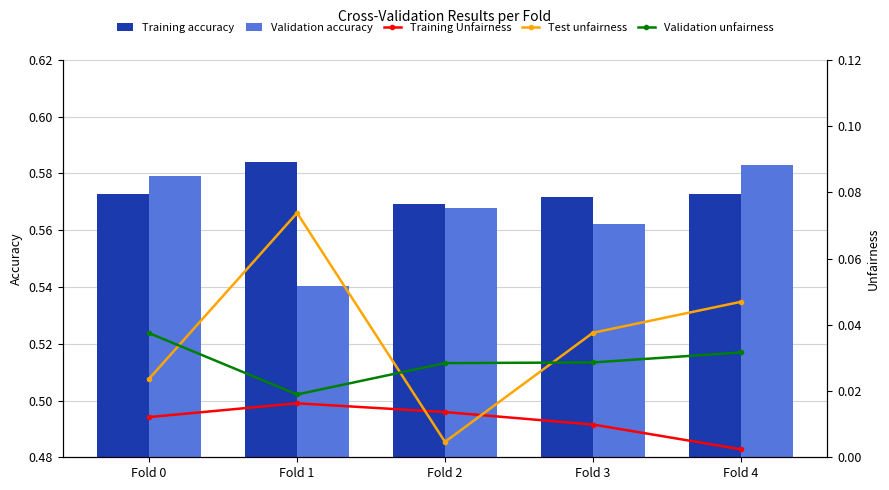

At how many categories does at least one series exceed 0?

5